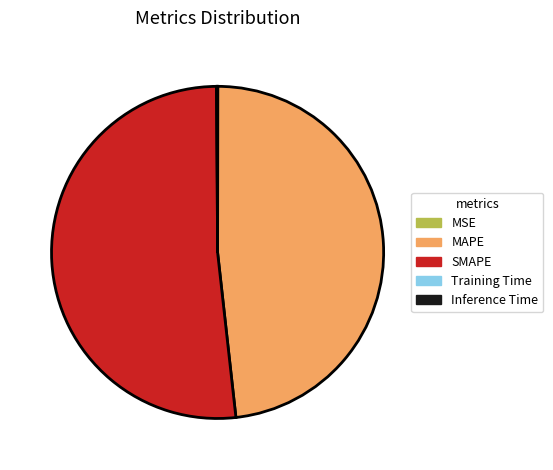

Which slice is the largest?

SMAPE